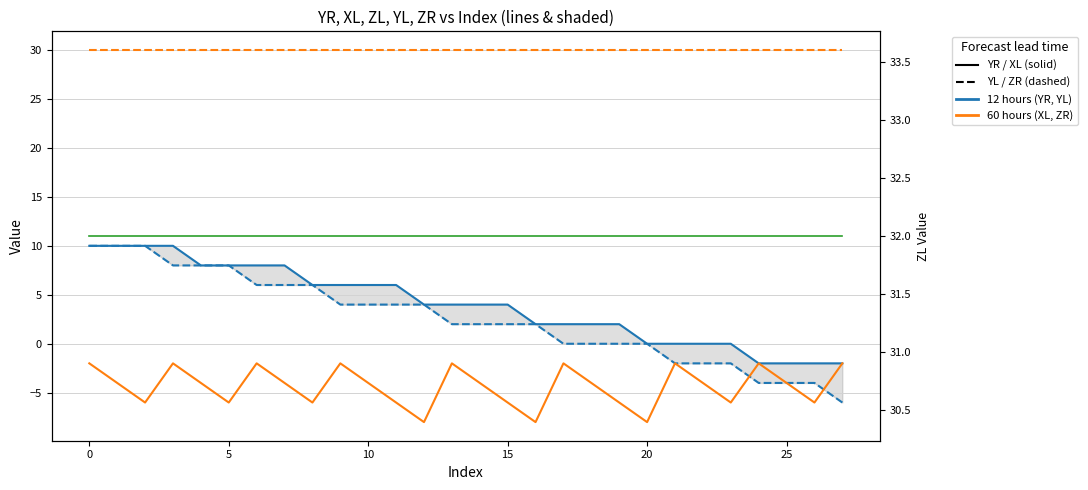

True or false: YR (12 hours solid) and YL (12 hours dashed) intersect in this chart.

False